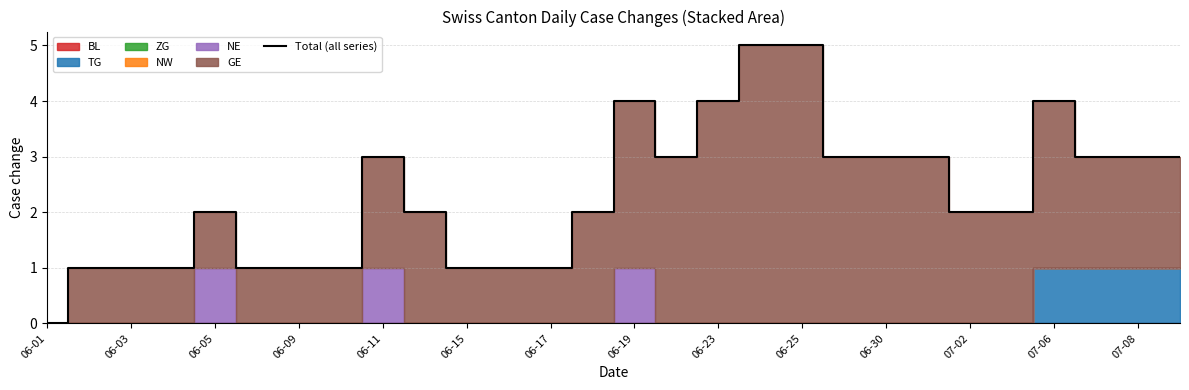

How many data points are less than 2?

10